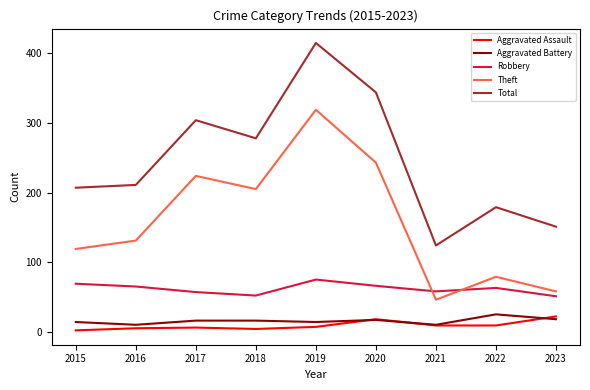

Is it true that Robbery equals 69 at 2015?

True